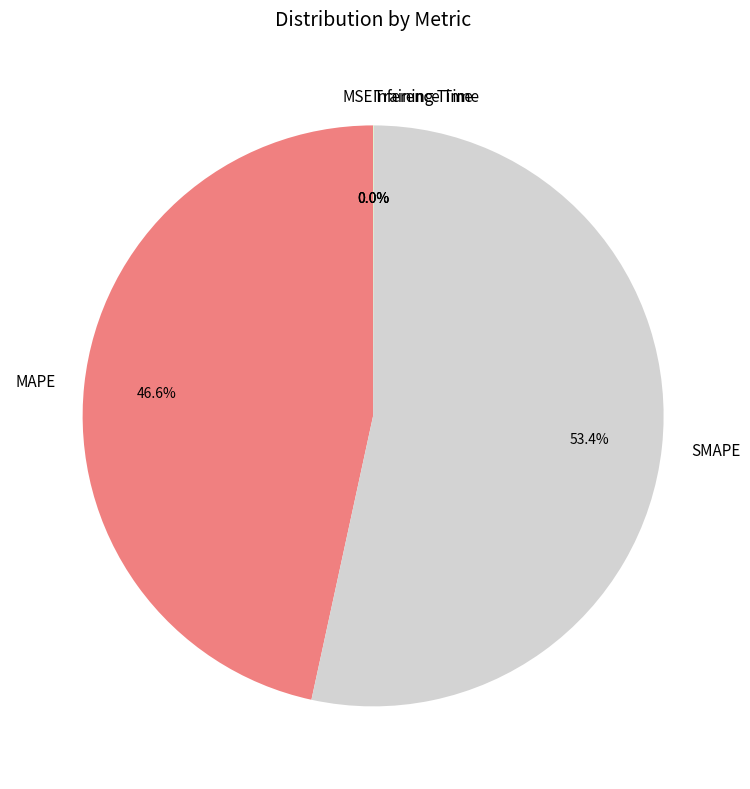

Is it true that MAPE is 47% of the pie?

True